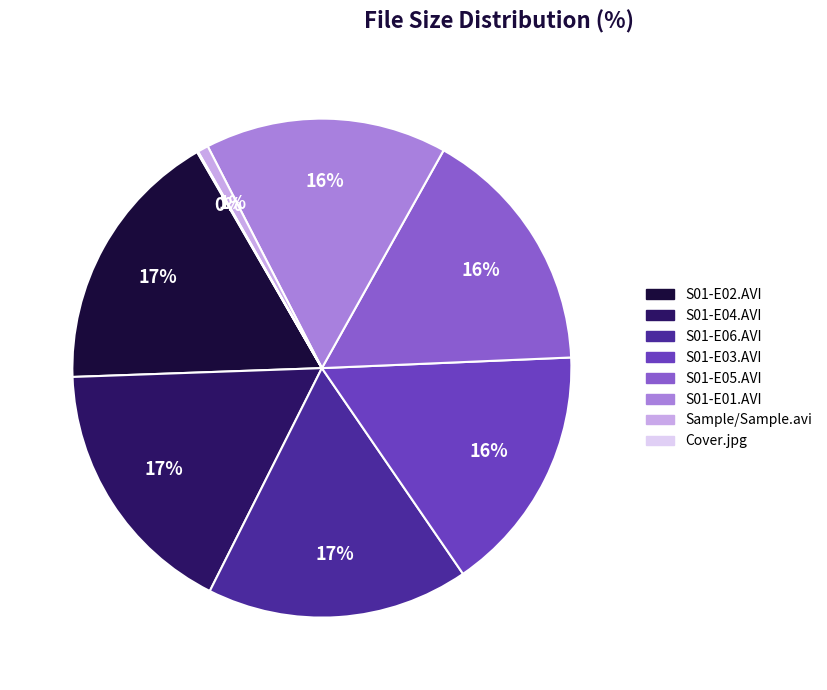

To the nearest percent, what is the difference between the largest and smallest slice percentages?

17%